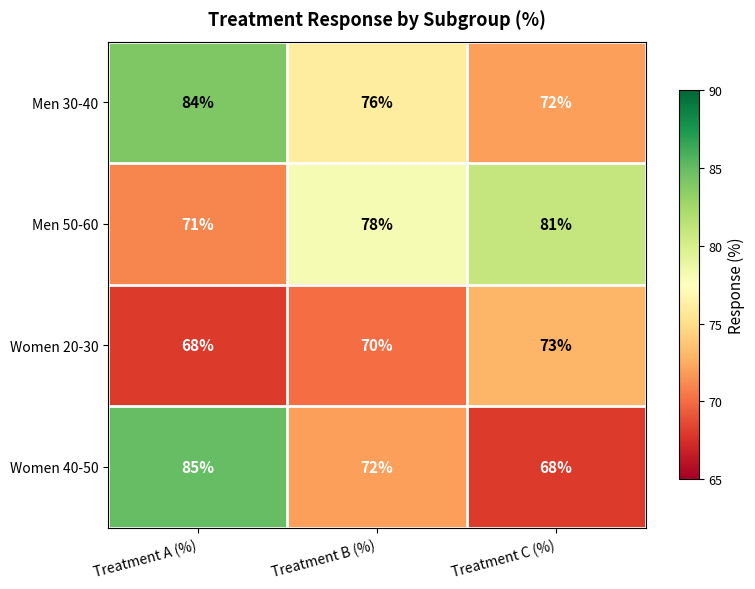

Which series changed the most between Treatment A (%) and Treatment B (%)?

Women 40-50